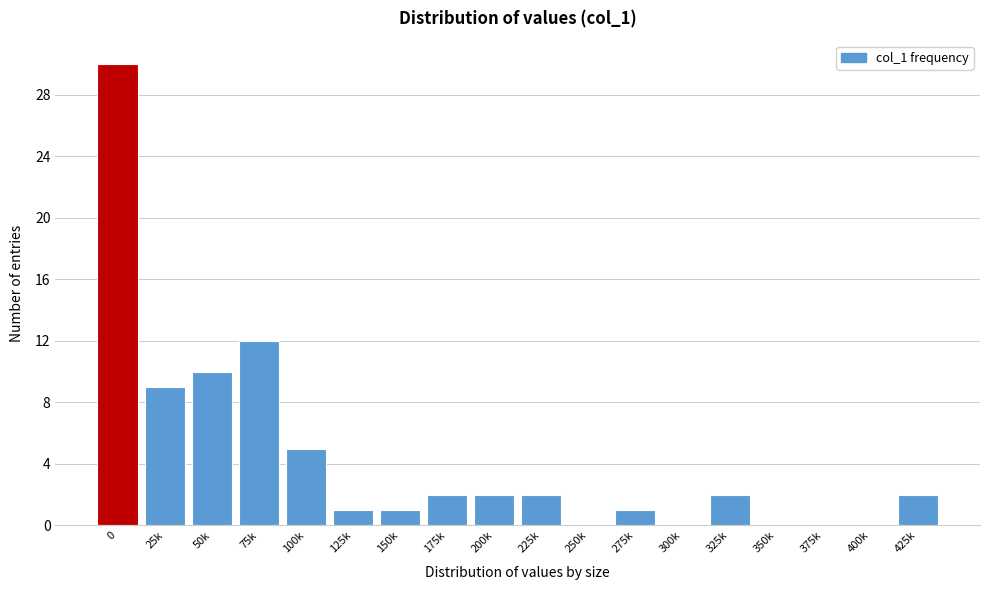

Reading right to left, extract all data points from this chart.

425k=2	400k=0	375k=0	350k=0	325k=2	300k=0	275k=1	250k=0	225k=2	200k=2	175k=2	150k=1	125k=1	100k=5	75k=12	50k=10	25k=9	0=30